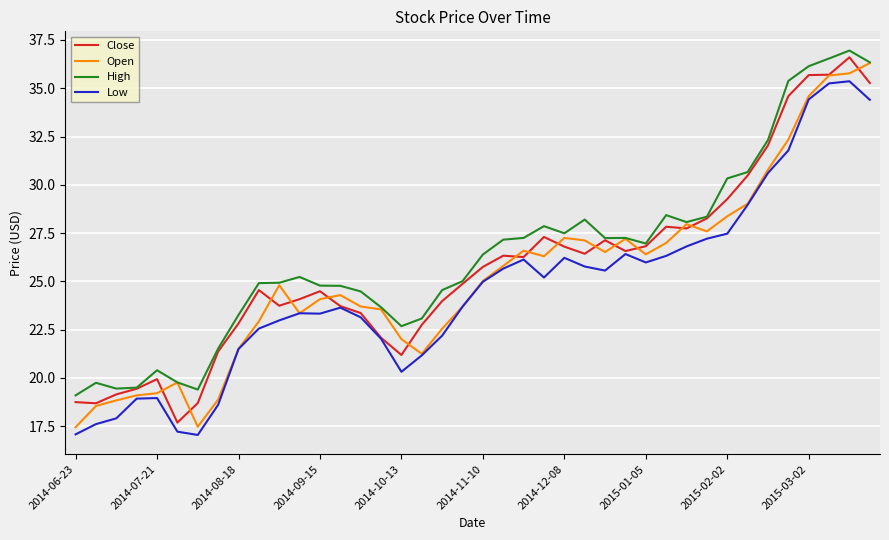

What is the maximum value shown in the chart?

37.0